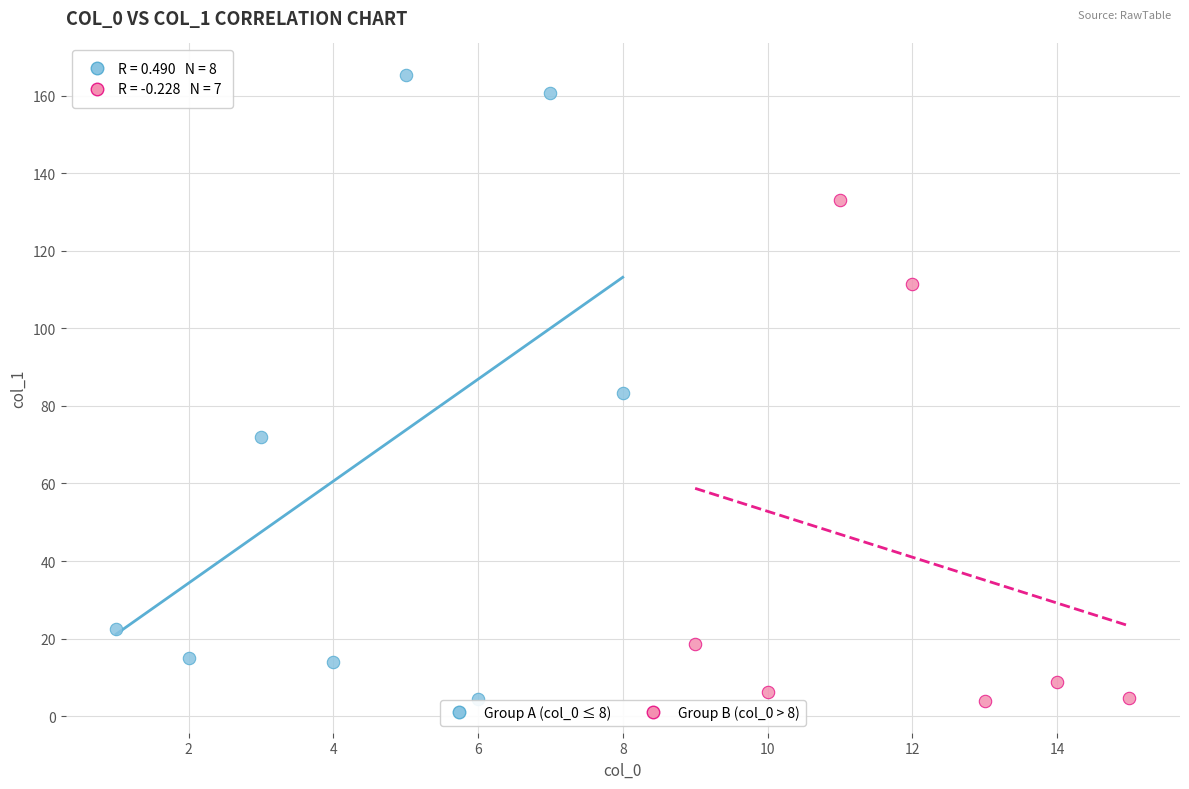

Which series has the largest Y range (max minus min)?

Group A (col_0 ≤ 8)